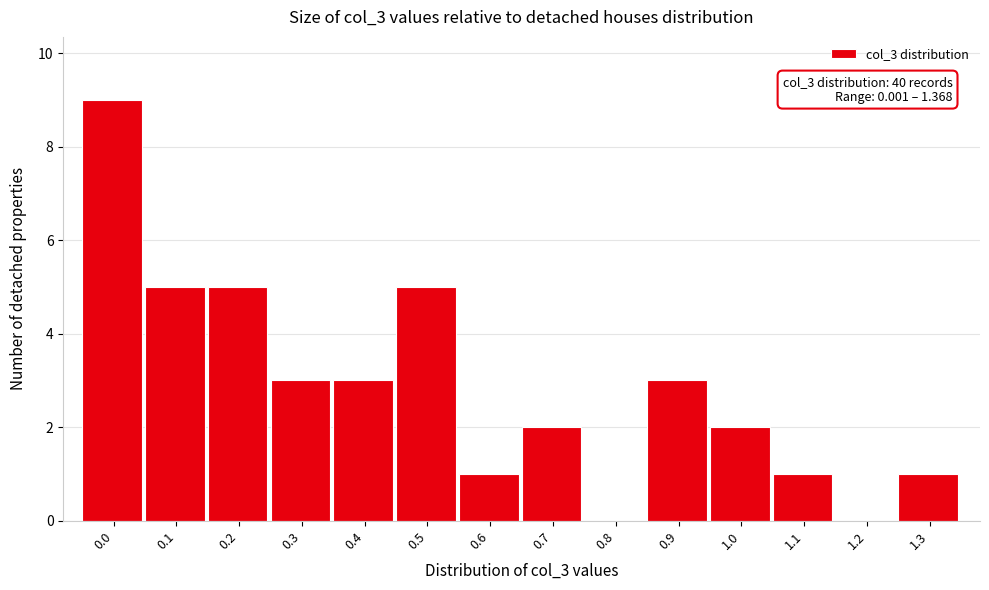

Reading left to right, what are all the values shown in this chart?

0.0=9	0.1=5	0.2=5	0.3=3	0.4=3	0.5=5	0.6=1	0.7=2	0.8=0	0.9=3	1.0=2	1.1=1	1.2=0	1.3=1